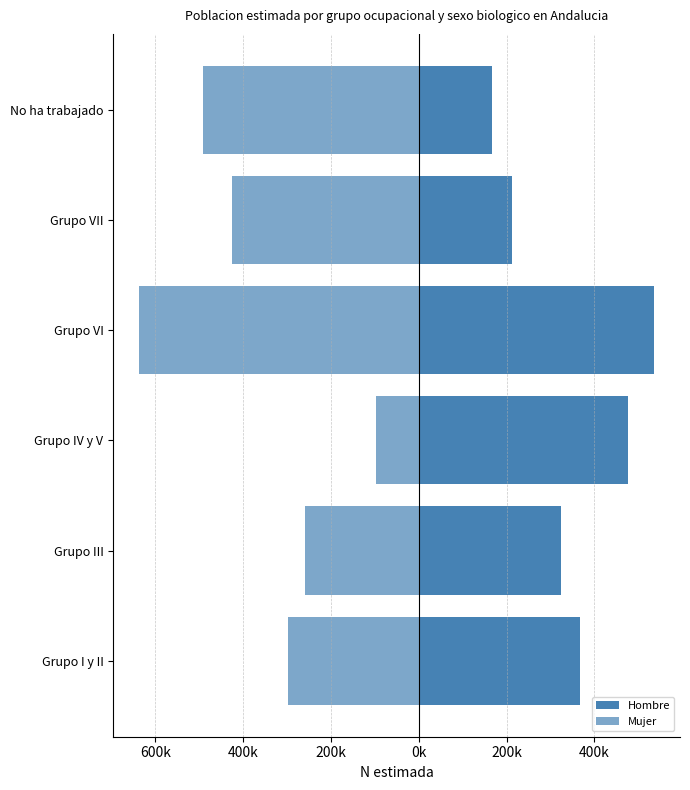

Count the number of data series in this chart.

2